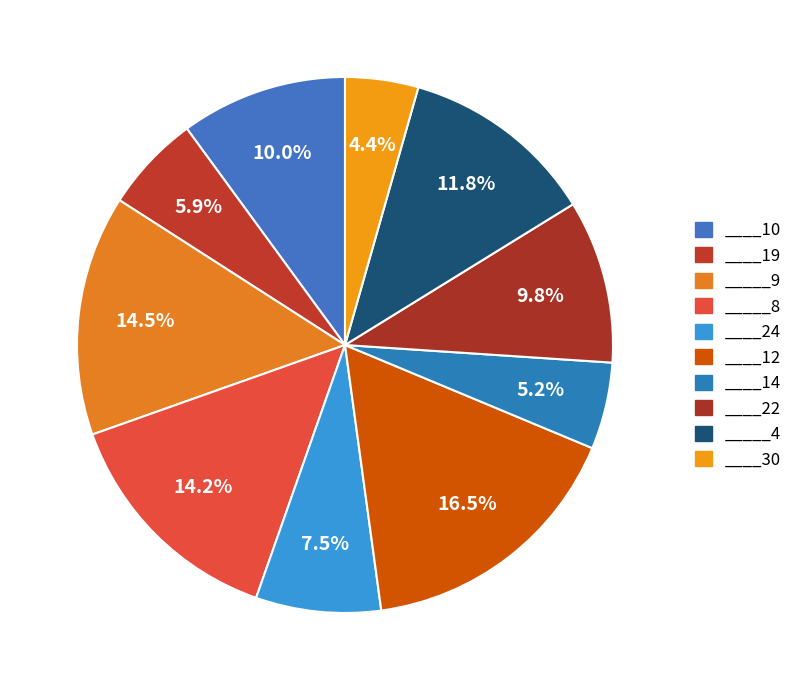

Is the sum of _____8 and _____4 greater than half?

No